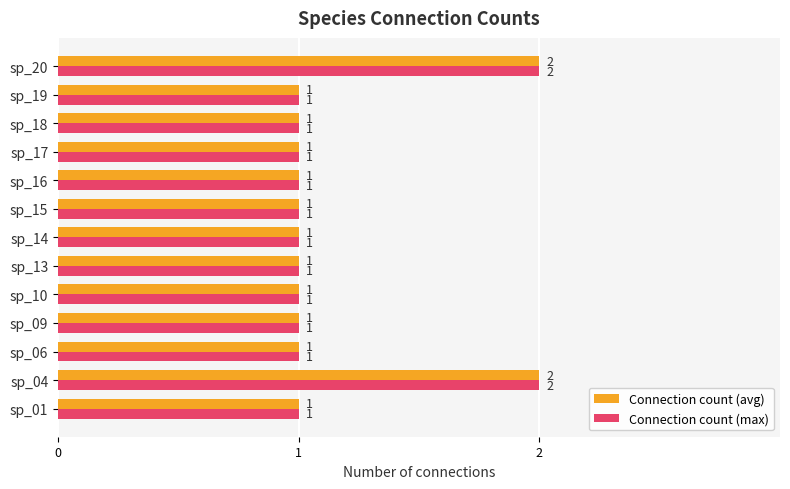

What is the sum of all Connection count (max) values?

15